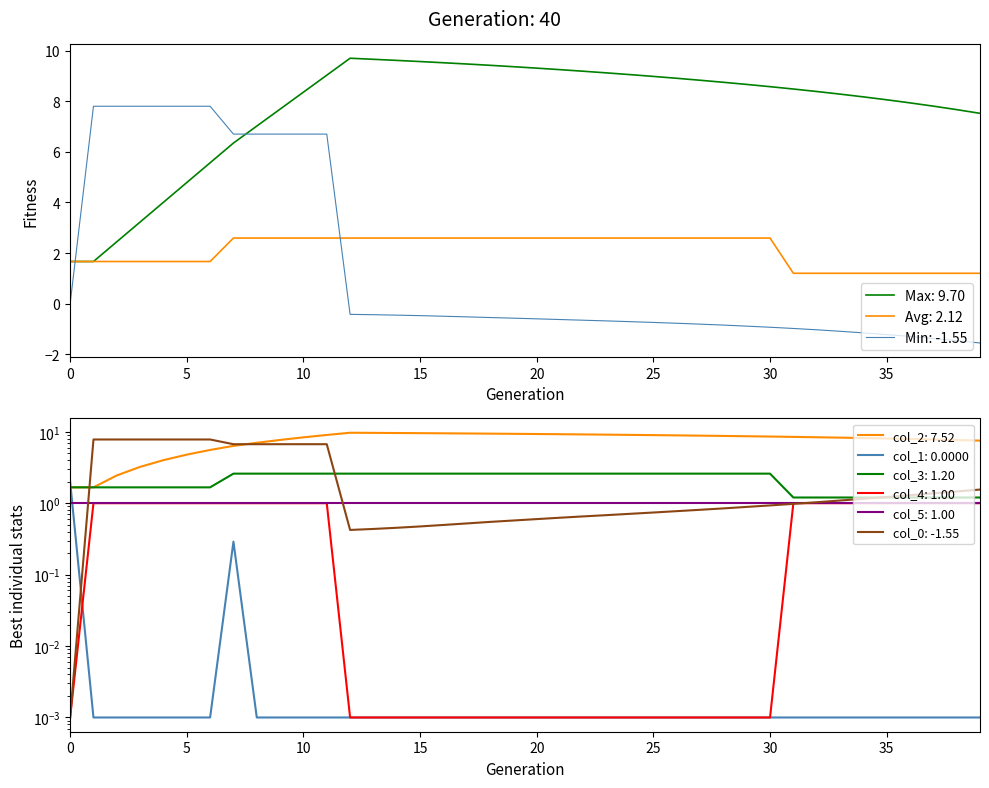

At which category is the sum across all series the highest?

11